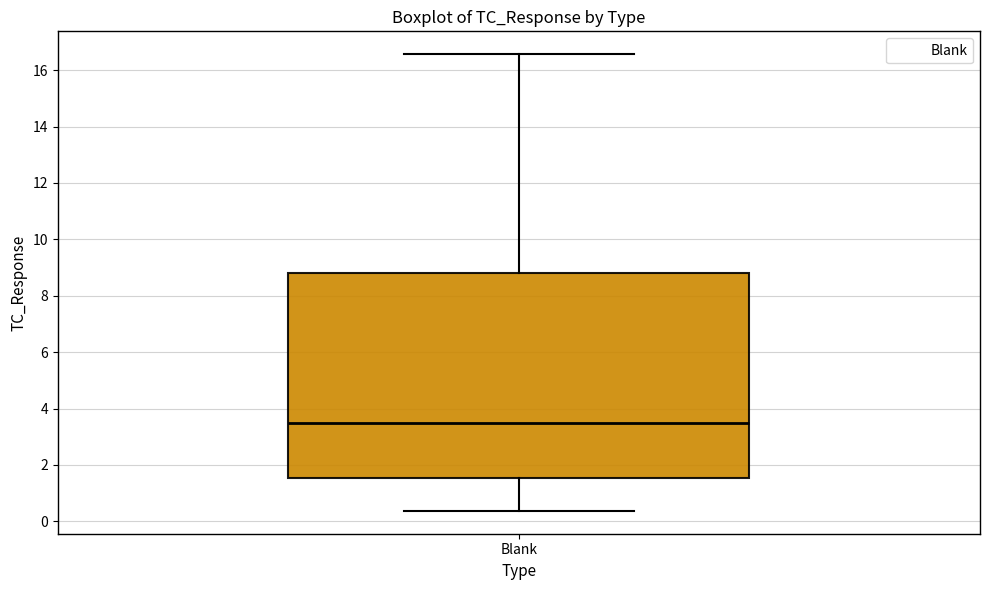

Read this box plot against the y-axis: the position of the median line, the range covered by the box, and the ends of both whiskers. The values are not printed on the chart, so give them approximately, as read against the axis.

median 3.6, box 1.6 to 8.8, whiskers 0.4 to 16.6